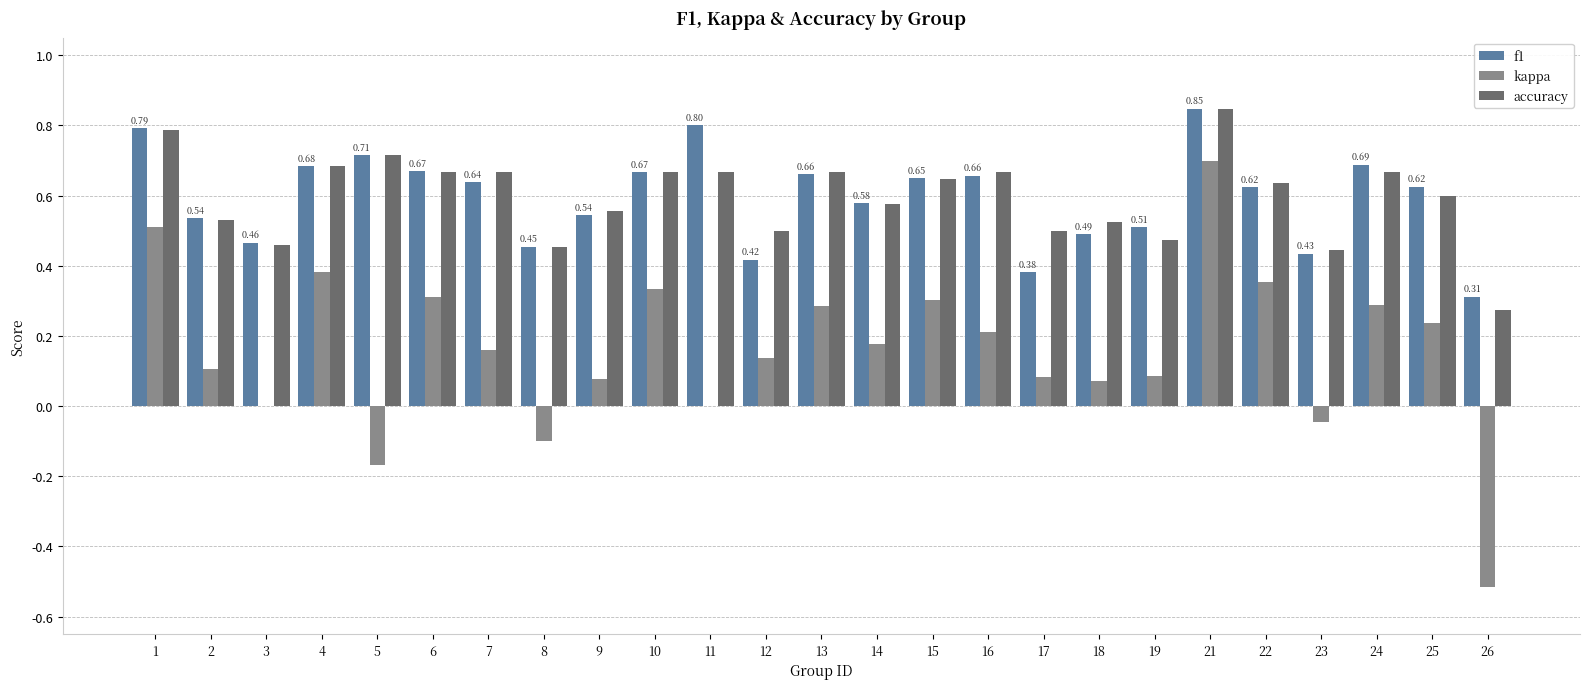

The value of kappa at 18 is 0.1. True or false?

True